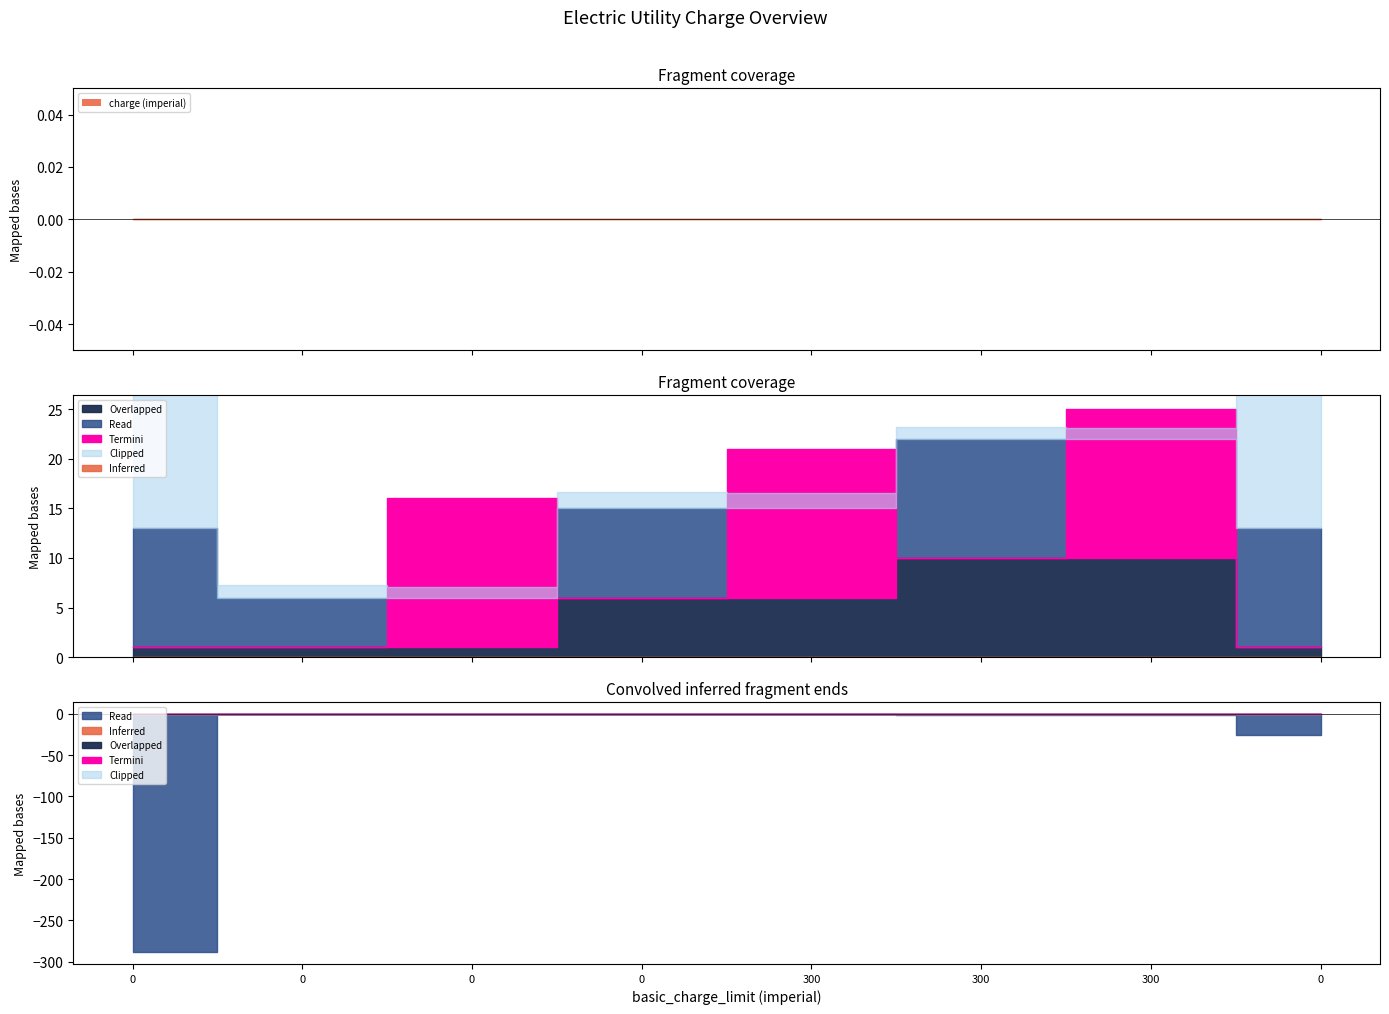

What is the total value across all series at 300?

315.1